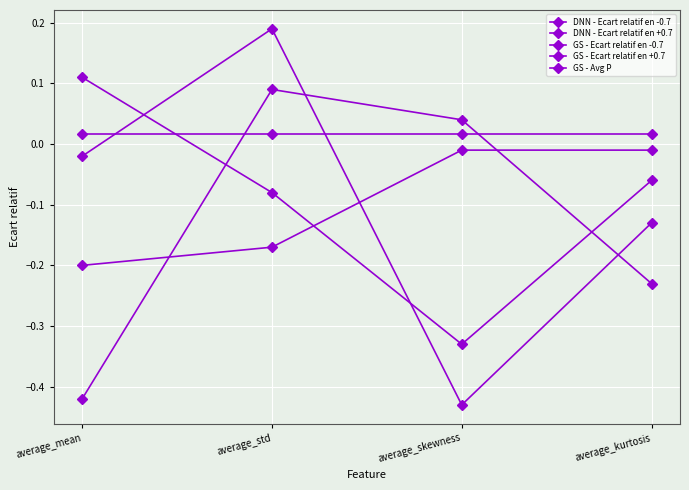

Reading left to right, transcribe all the data shown in this chart.

DNN - Ecart relatif en -0.7: average_mean=0.1	average_std=-0.1	average_skewness=-0.3	average_kurtosis=-0.1
DNN - Ecart relatif en +0.7: average_mean=-0.4	average_std=0.1	average_skewness=0.0	average_kurtosis=-0.2
GS - Ecart relatif en -0.7: average_mean=-0.0	average_std=0.2	average_skewness=-0.4	average_kurtosis=-0.1
GS - Ecart relatif en +0.7: average_mean=-0.2	average_std=-0.2	average_skewness=-0.0	average_kurtosis=-0.0
GS - Avg P: average_mean=0.0	average_std=0.0	average_skewness=0.0	average_kurtosis=0.0